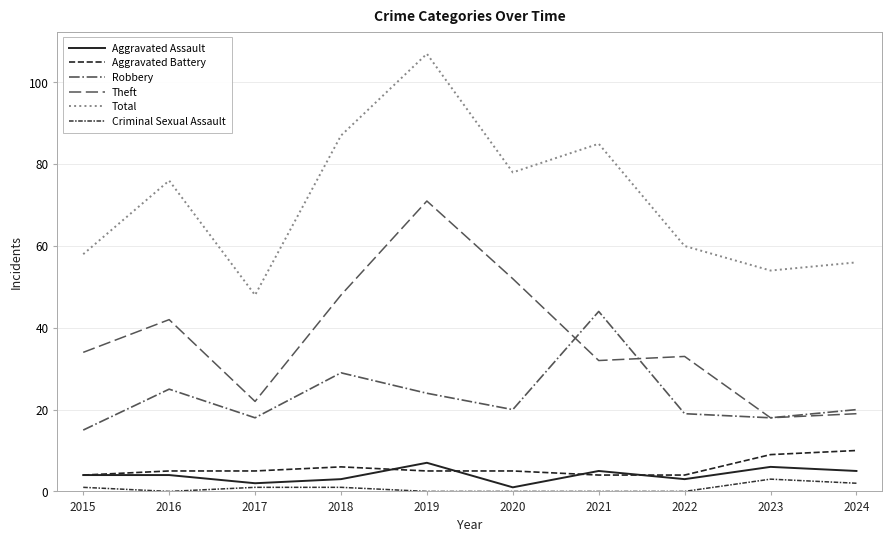

Is it true that Theft equals 32 at 2021?

True